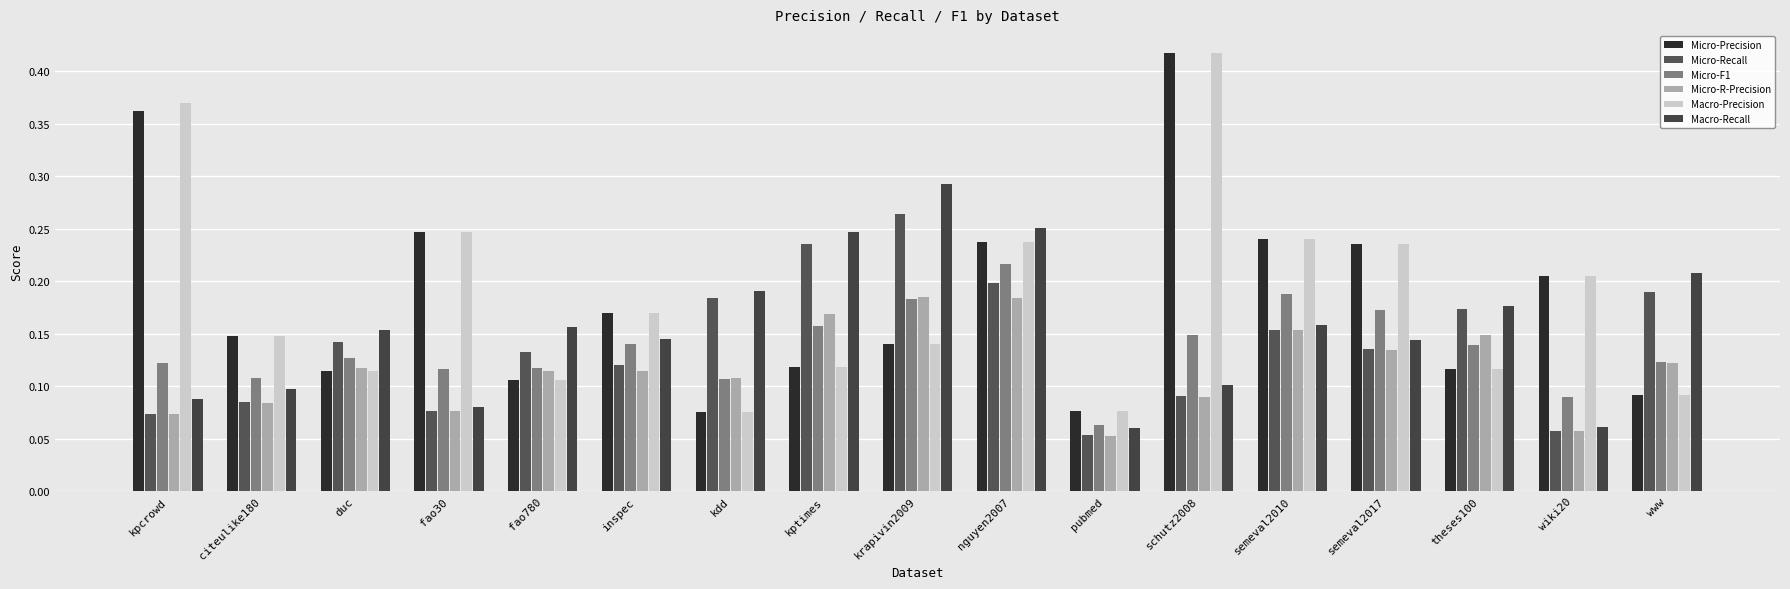

Between kdd and pubmed, which series saw the biggest shift?

Macro-Recall